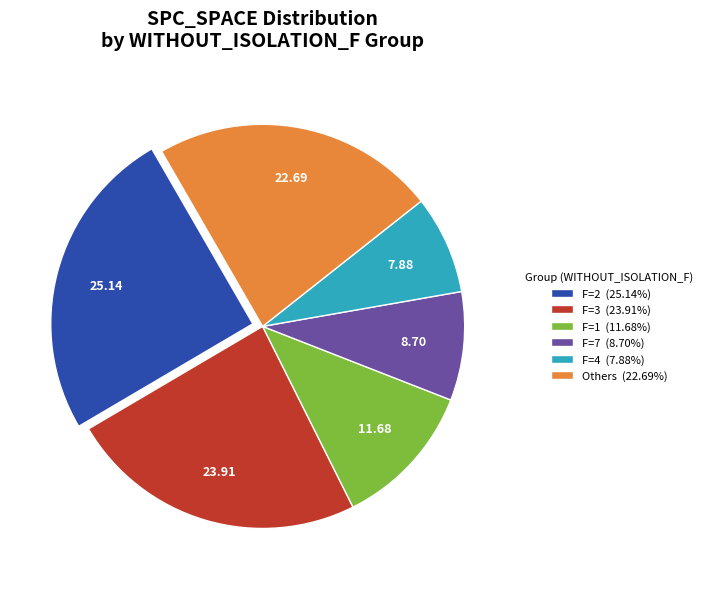

Approximately how many times larger is the value at F=1 (11.68%) compared to F=2 (25.14%)?

0.5